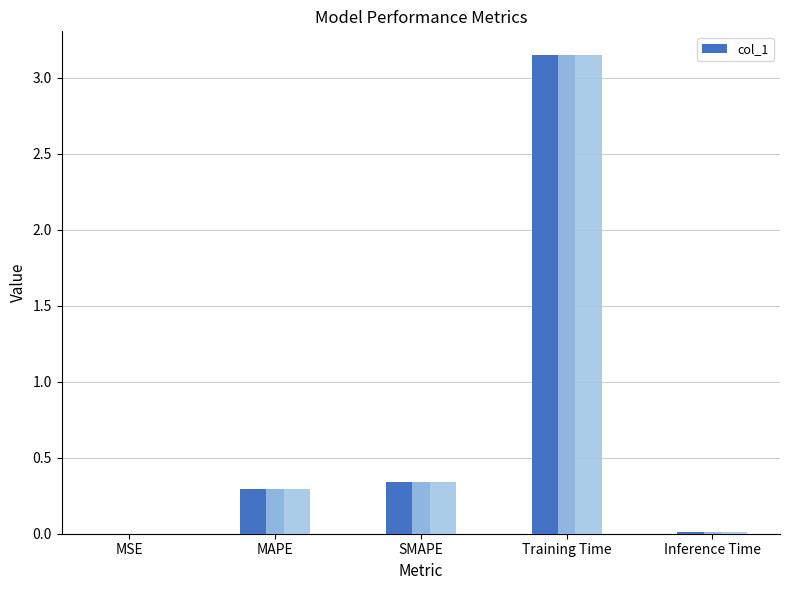

Rank the categories by value from lowest to highest.

MSE, Inference Time, MAPE, SMAPE, Training Time